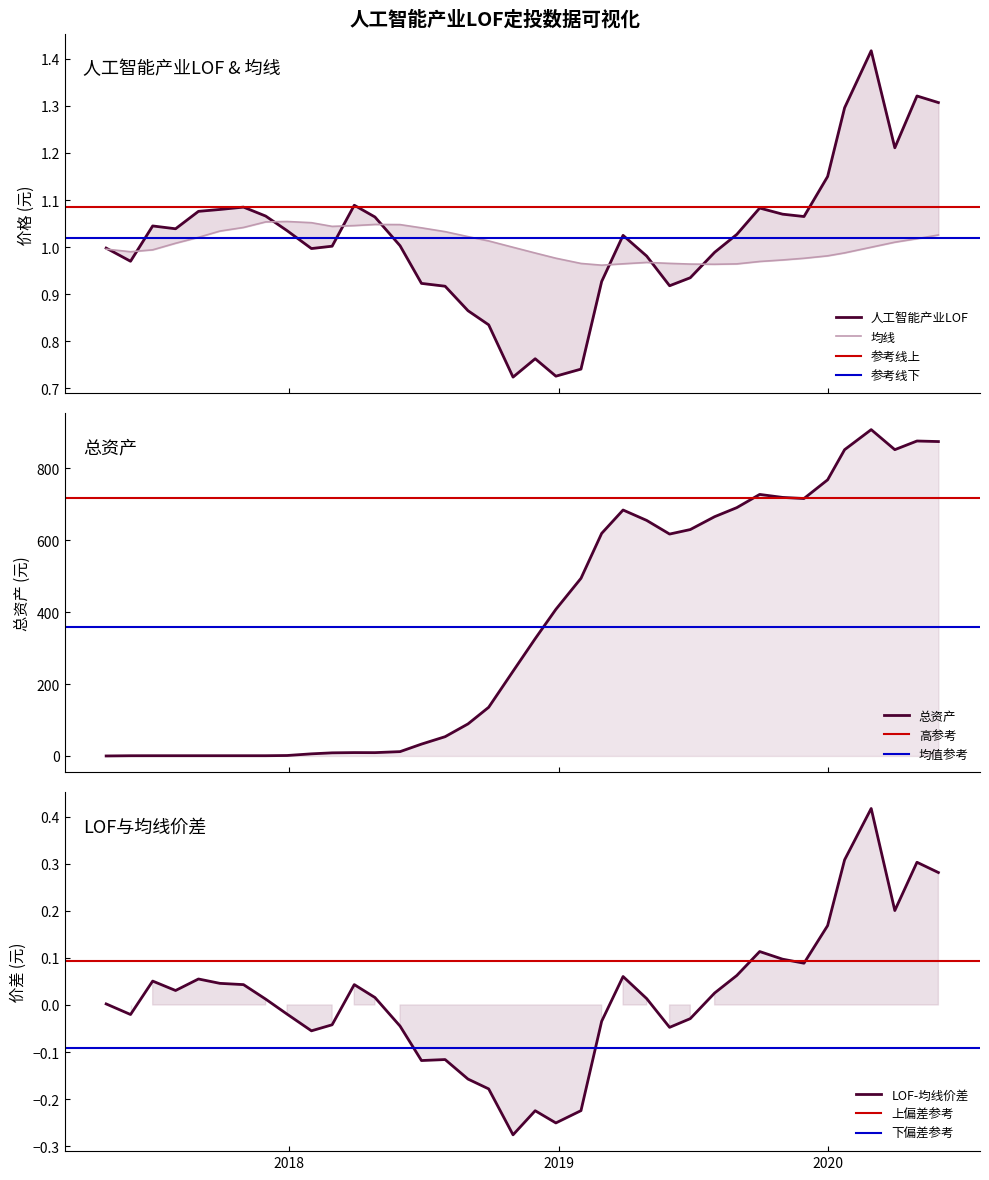

Where is the first local minimum for 总资产?

2018-04-27